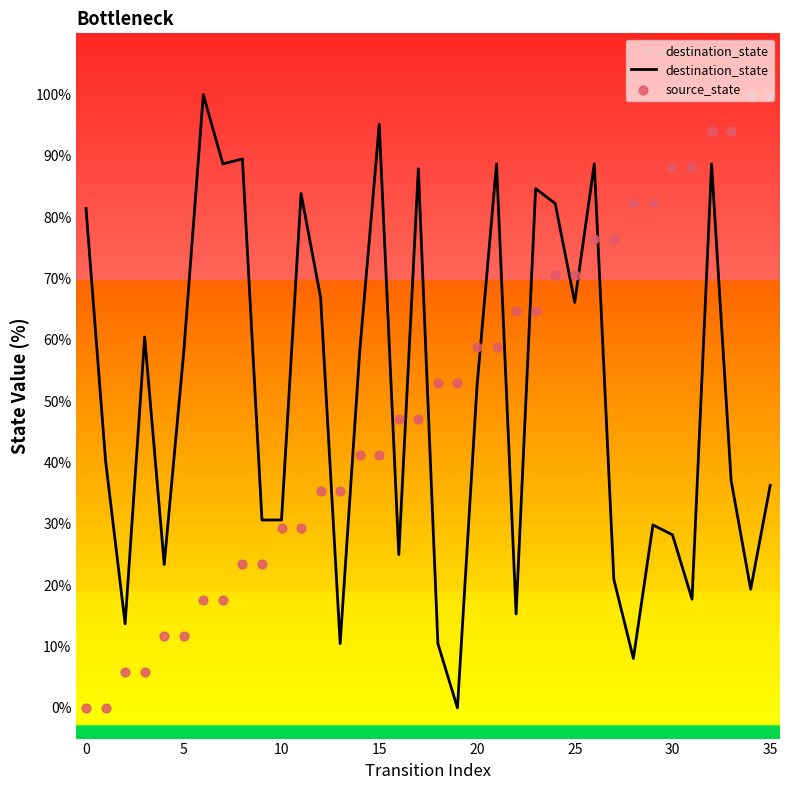

Which series has the largest total across all categories?

destination_state